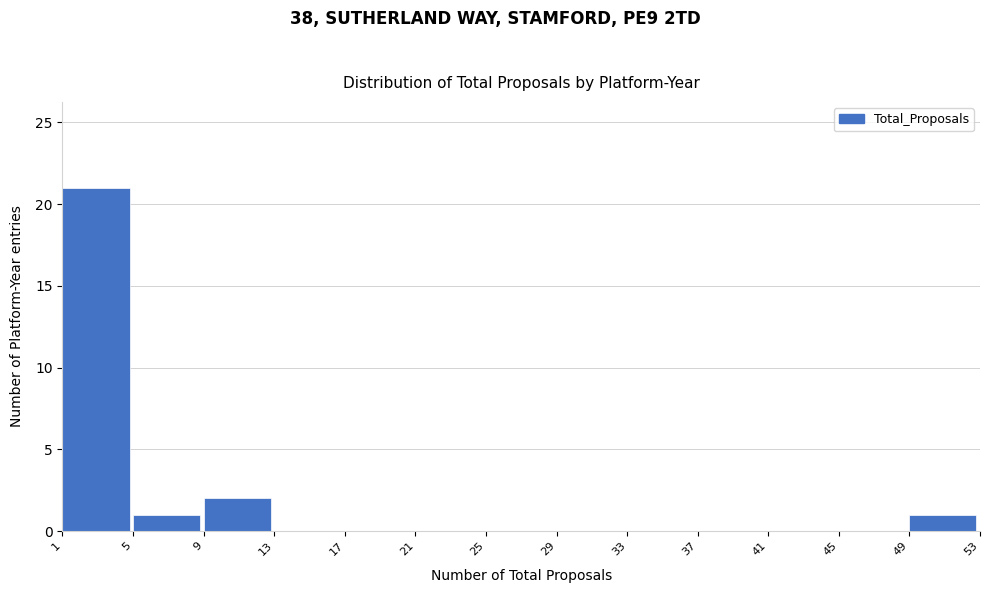

Over which range of the x-axis is the bar tallest?

1 to 5